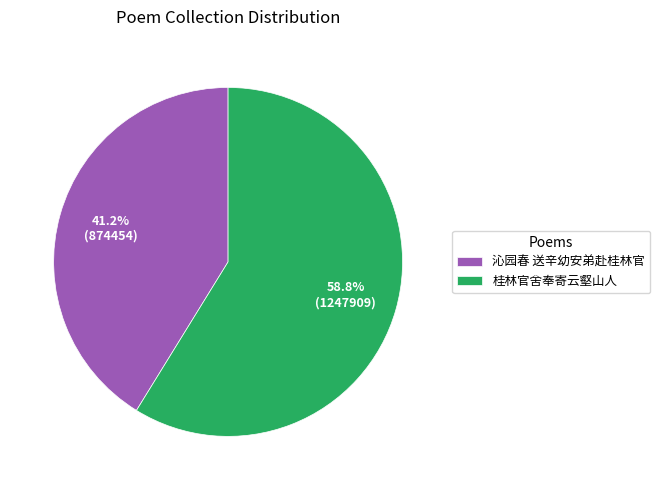

To the nearest percent, what percentage of the pie is 桂林官舍奉寄云壑山人?

59%